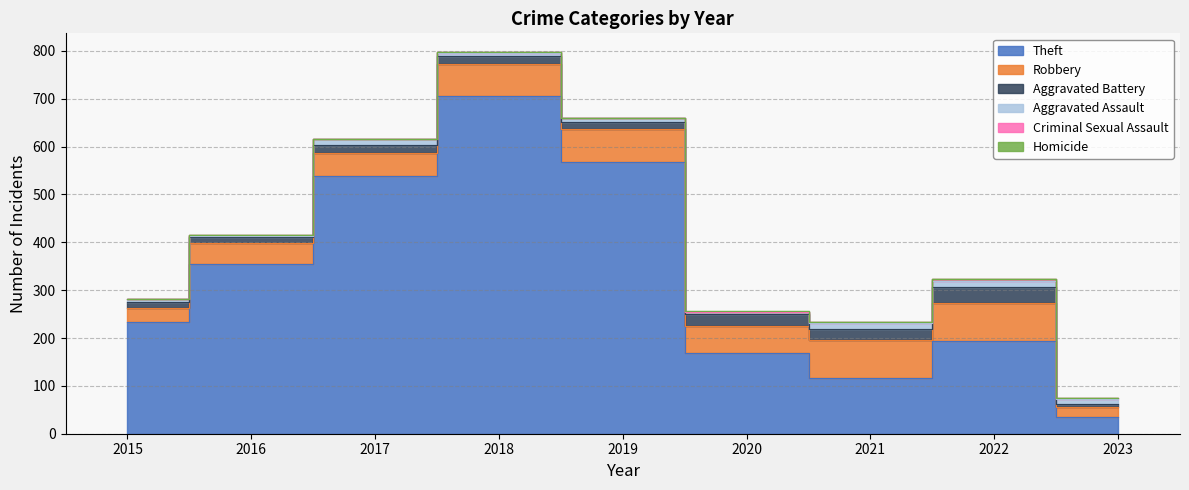

True or false: Homicide and Robbery cross at least once.

False